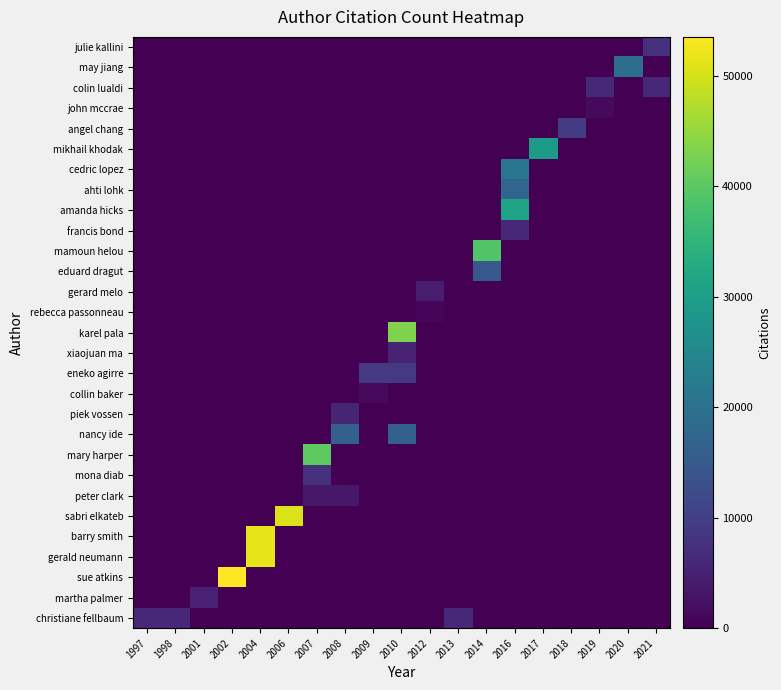

Reading right to left, transcribe all the data shown in this chart.

christiane fellbaum: 2021=0	2020=0	2019=0	2018=0	2017=0	2016=0	2014=0	2013=6136	2012=0	2010=0	2009=0	2008=0	2007=0	2006=0	2004=0	2002=0	2001=0	1998=6136	1997=6136
martha palmer: 2021=0	2020=0	2019=0	2018=0	2017=0	2016=0	2014=0	2013=0	2012=0	2010=0	2009=0	2008=0	2007=0	2006=0	2004=0	2002=0	2001=4859	1998=0	1997=0
sue atkins: 2021=0	2020=0	2019=0	2018=0	2017=0	2016=0	2014=0	2013=0	2012=0	2010=0	2009=0	2008=0	2007=0	2006=0	2004=0	2002=53506	2001=0	1998=0	1997=0
gerald neumann: 2021=0	2020=0	2019=0	2018=0	2017=0	2016=0	2014=0	2013=0	2012=0	2010=0	2009=0	2008=0	2007=0	2006=0	2004=51474	2002=0	2001=0	1998=0	1997=0
barry smith: 2021=0	2020=0	2019=0	2018=0	2017=0	2016=0	2014=0	2013=0	2012=0	2010=0	2009=0	2008=0	2007=0	2006=0	2004=51510	2002=0	2001=0	1998=0	1997=0
sabri elkateb: 2021=0	2020=0	2019=0	2018=0	2017=0	2016=0	2014=0	2013=0	2012=0	2010=0	2009=0	2008=0	2007=0	2006=50583	2004=0	2002=0	2001=0	1998=0	1997=0
peter clark: 2021=0	2020=0	2019=0	2018=0	2017=0	2016=0	2014=0	2013=0	2012=0	2010=0	2009=0	2008=3543	2007=3543	2006=0	2004=0	2002=0	2001=0	1998=0	1997=0
mona diab: 2021=0	2020=0	2019=0	2018=0	2017=0	2016=0	2014=0	2013=0	2012=0	2010=0	2009=0	2008=0	2007=7377	2006=0	2004=0	2002=0	2001=0	1998=0	1997=0
mary harper: 2021=0	2020=0	2019=0	2018=0	2017=0	2016=0	2014=0	2013=0	2012=0	2010=0	2009=0	2008=0	2007=40215	2006=0	2004=0	2002=0	2001=0	1998=0	1997=0
nancy ide: 2021=0	2020=0	2019=0	2018=0	2017=0	2016=0	2014=0	2013=0	2012=0	2010=16303	2009=0	2008=16303	2007=0	2006=0	2004=0	2002=0	2001=0	1998=0	1997=0
piek vossen: 2021=0	2020=0	2019=0	2018=0	2017=0	2016=0	2014=0	2013=0	2012=0	2010=0	2009=0	2008=5469	2007=0	2006=0	2004=0	2002=0	2001=0	1998=0	1997=0
collin baker: 2021=0	2020=0	2019=0	2018=0	2017=0	2016=0	2014=0	2013=0	2012=0	2010=0	2009=1267	2008=0	2007=0	2006=0	2004=0	2002=0	2001=0	1998=0	1997=0
eneko agirre: 2021=0	2020=0	2019=0	2018=0	2017=0	2016=0	2014=0	2013=0	2012=0	2010=8824	2009=8824	2008=0	2007=0	2006=0	2004=0	2002=0	2001=0	1998=0	1997=0
xiaojuan ma: 2021=0	2020=0	2019=0	2018=0	2017=0	2016=0	2014=0	2013=0	2012=0	2010=5272	2009=0	2008=0	2007=0	2006=0	2004=0	2002=0	2001=0	1998=0	1997=0
karel pala: 2021=0	2020=0	2019=0	2018=0	2017=0	2016=0	2014=0	2013=0	2012=0	2010=43190	2009=0	2008=0	2007=0	2006=0	2004=0	2002=0	2001=0	1998=0	1997=0
rebecca passonneau: 2021=0	2020=0	2019=0	2018=0	2017=0	2016=0	2014=0	2013=0	2012=721	2010=0	2009=0	2008=0	2007=0	2006=0	2004=0	2002=0	2001=0	1998=0	1997=0
gerard melo: 2021=0	2020=0	2019=0	2018=0	2017=0	2016=0	2014=0	2013=0	2012=3978	2010=0	2009=0	2008=0	2007=0	2006=0	2004=0	2002=0	2001=0	1998=0	1997=0
eduard dragut: 2021=0	2020=0	2019=0	2018=0	2017=0	2016=0	2014=14579	2013=0	2012=0	2010=0	2009=0	2008=0	2007=0	2006=0	2004=0	2002=0	2001=0	1998=0	1997=0
mamoun helou: 2021=0	2020=0	2019=0	2018=0	2017=0	2016=0	2014=38915	2013=0	2012=0	2010=0	2009=0	2008=0	2007=0	2006=0	2004=0	2002=0	2001=0	1998=0	1997=0
francis bond: 2021=0	2020=0	2019=0	2018=0	2017=0	2016=6126	2014=0	2013=0	2012=0	2010=0	2009=0	2008=0	2007=0	2006=0	2004=0	2002=0	2001=0	1998=0	1997=0
amanda hicks: 2021=0	2020=0	2019=0	2018=0	2017=0	2016=31063	2014=0	2013=0	2012=0	2010=0	2009=0	2008=0	2007=0	2006=0	2004=0	2002=0	2001=0	1998=0	1997=0
ahti lohk: 2021=0	2020=0	2019=0	2018=0	2017=0	2016=17448	2014=0	2013=0	2012=0	2010=0	2009=0	2008=0	2007=0	2006=0	2004=0	2002=0	2001=0	1998=0	1997=0
cedric lopez: 2021=0	2020=0	2019=0	2018=0	2017=0	2016=20946	2014=0	2013=0	2012=0	2010=0	2009=0	2008=0	2007=0	2006=0	2004=0	2002=0	2001=0	1998=0	1997=0
mikhail khodak: 2021=0	2020=0	2019=0	2018=0	2017=29080	2016=0	2014=0	2013=0	2012=0	2010=0	2009=0	2008=0	2007=0	2006=0	2004=0	2002=0	2001=0	1998=0	1997=0
angel chang: 2021=0	2020=0	2019=0	2018=9386	2017=0	2016=0	2014=0	2013=0	2012=0	2010=0	2009=0	2008=0	2007=0	2006=0	2004=0	2002=0	2001=0	1998=0	1997=0
john mccrae: 2021=0	2020=0	2019=1255	2018=0	2017=0	2016=0	2014=0	2013=0	2012=0	2010=0	2009=0	2008=0	2007=0	2006=0	2004=0	2002=0	2001=0	1998=0	1997=0
colin lualdi: 2021=6132	2020=0	2019=6132	2018=0	2017=0	2016=0	2014=0	2013=0	2012=0	2010=0	2009=0	2008=0	2007=0	2006=0	2004=0	2002=0	2001=0	1998=0	1997=0
may jiang: 2021=0	2020=19258	2019=0	2018=0	2017=0	2016=0	2014=0	2013=0	2012=0	2010=0	2009=0	2008=0	2007=0	2006=0	2004=0	2002=0	2001=0	1998=0	1997=0
julie kallini: 2021=7244	2020=0	2019=0	2018=0	2017=0	2016=0	2014=0	2013=0	2012=0	2010=0	2009=0	2008=0	2007=0	2006=0	2004=0	2002=0	2001=0	1998=0	1997=0